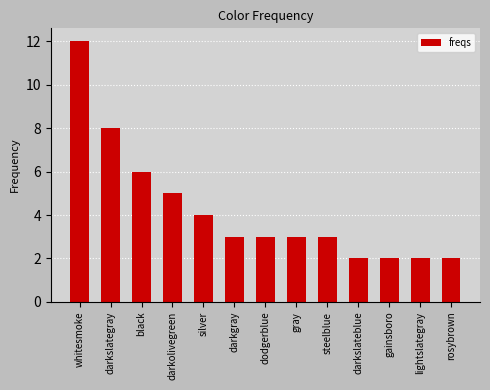

How many bars are there in total?

13